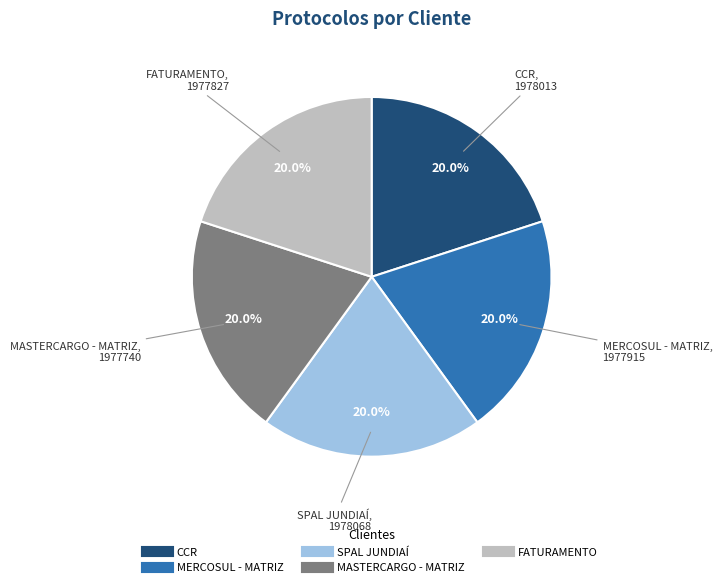

What percentage do FATURAMENTO and SPAL JUNDIAÍ together represent?

40.0%